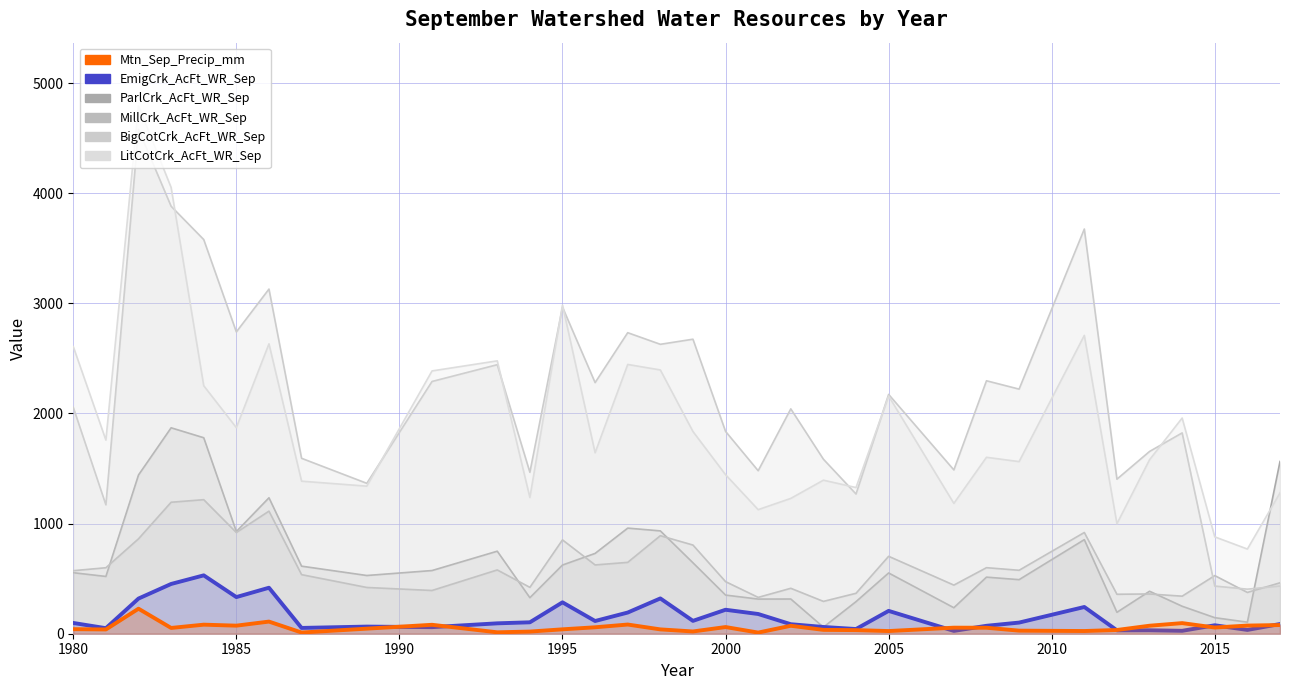

At how many categories does at least one series exceed 1977?

18